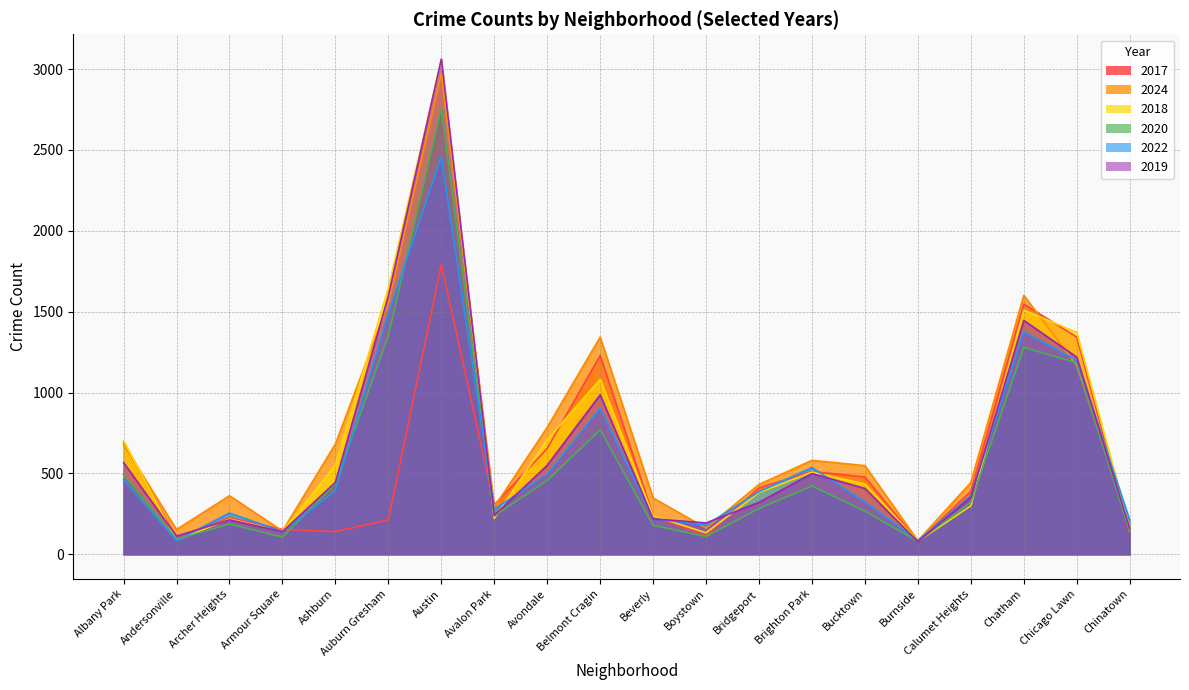

How many intersections are there between 2018 and 2019?

8